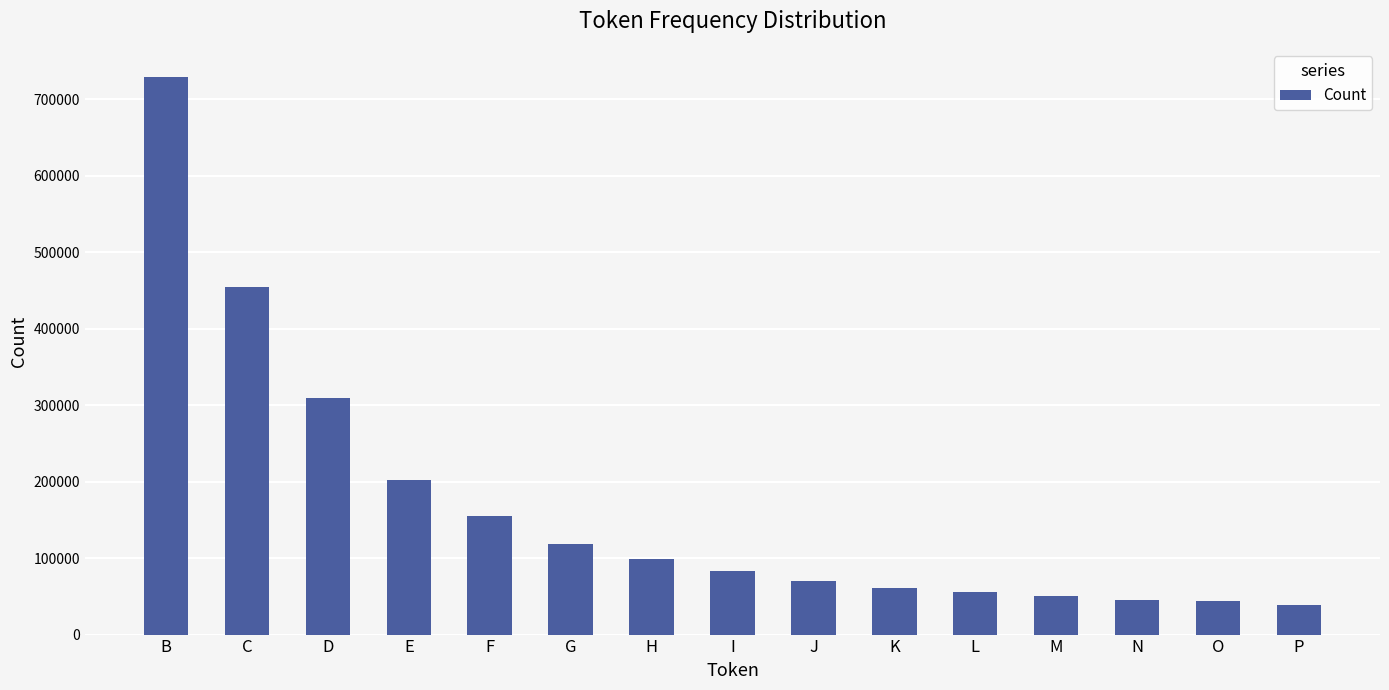

True or false: the data shows 44212 at O.

True